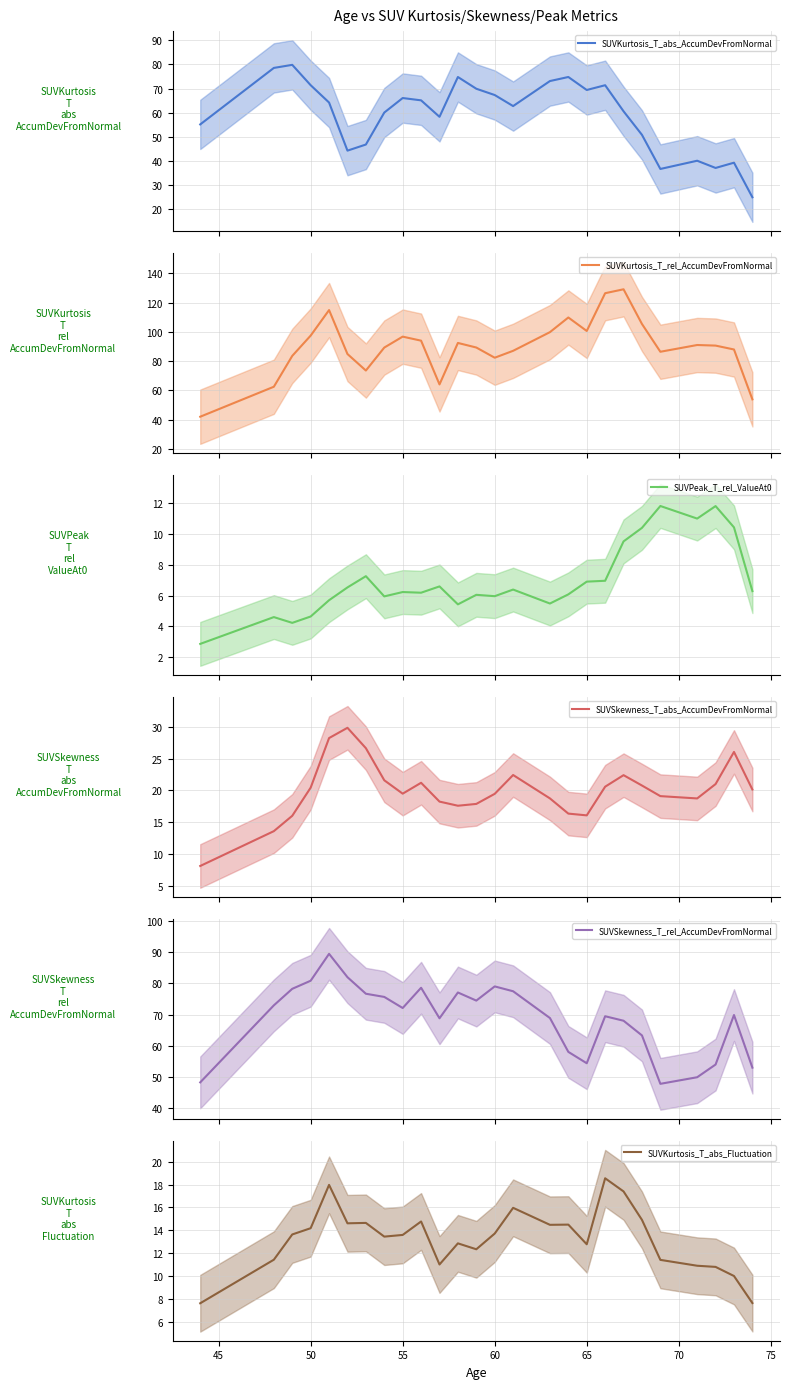

Which series has the largest range (max minus min)?

SUVKurtosis_T_rel_AccumDevFromNormal (mean)